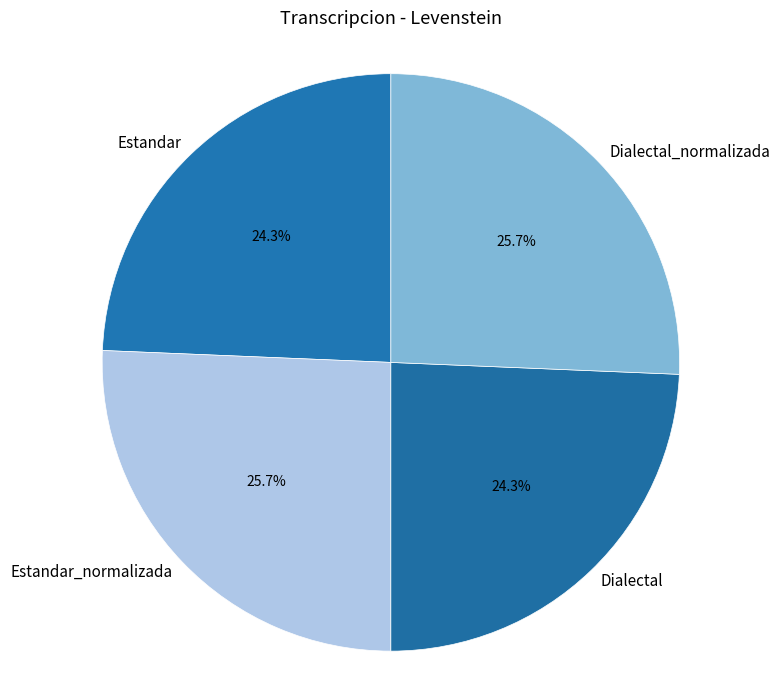

Is Dialectal_normalizada the majority of the pie?

No